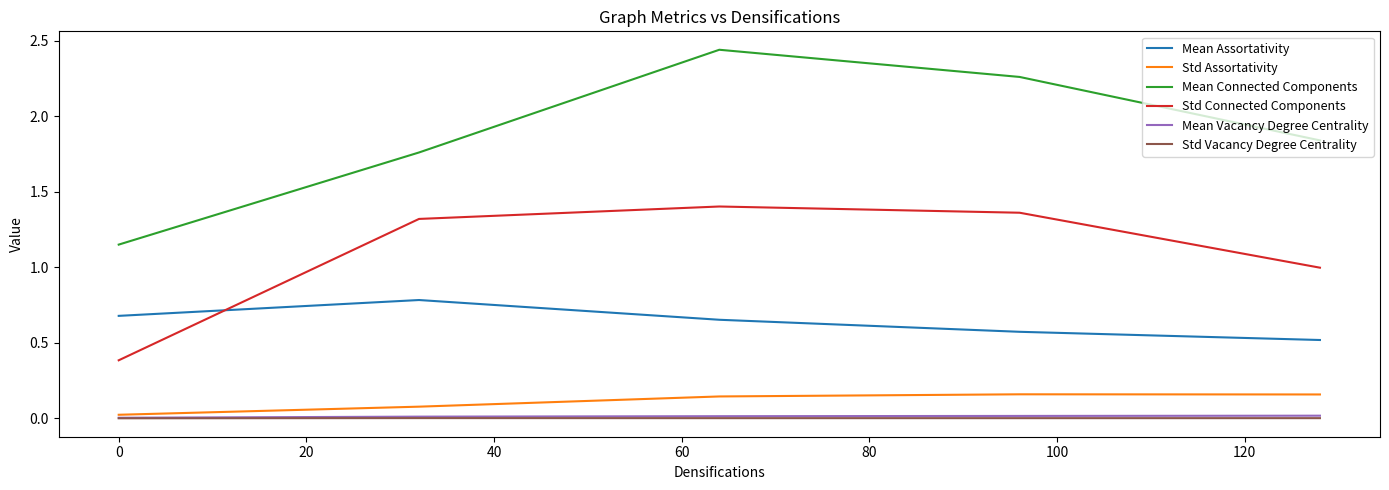

How many lines are shown in the chart?

6